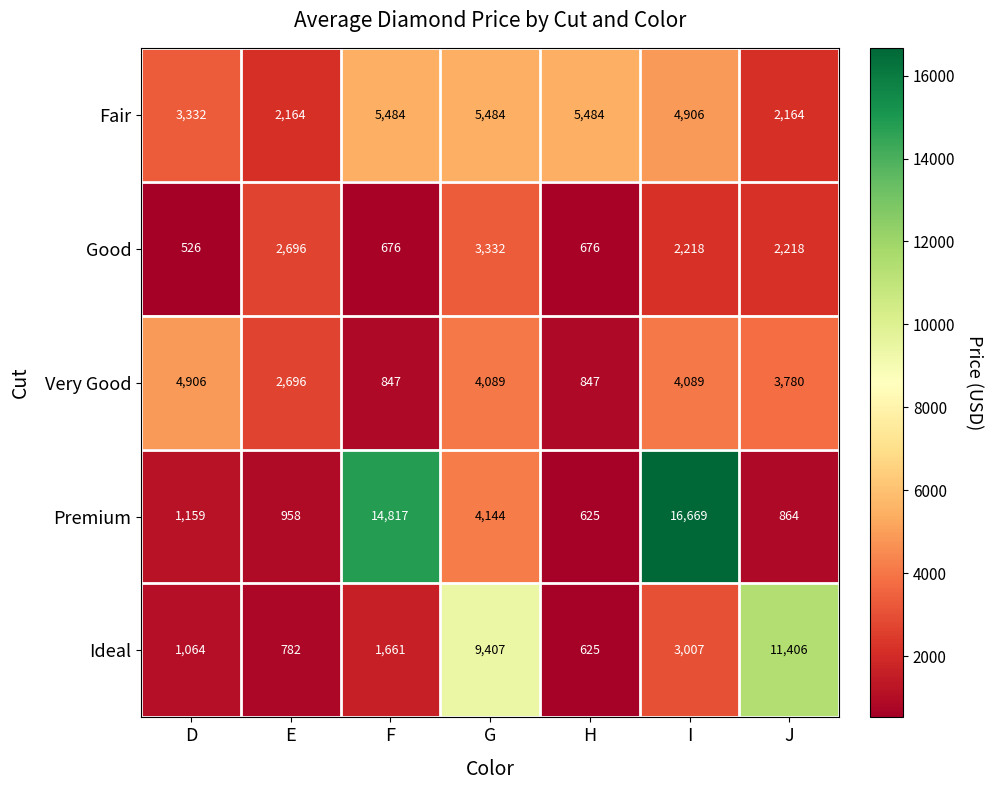

At how many categories does at least one series exceed 12068?

2